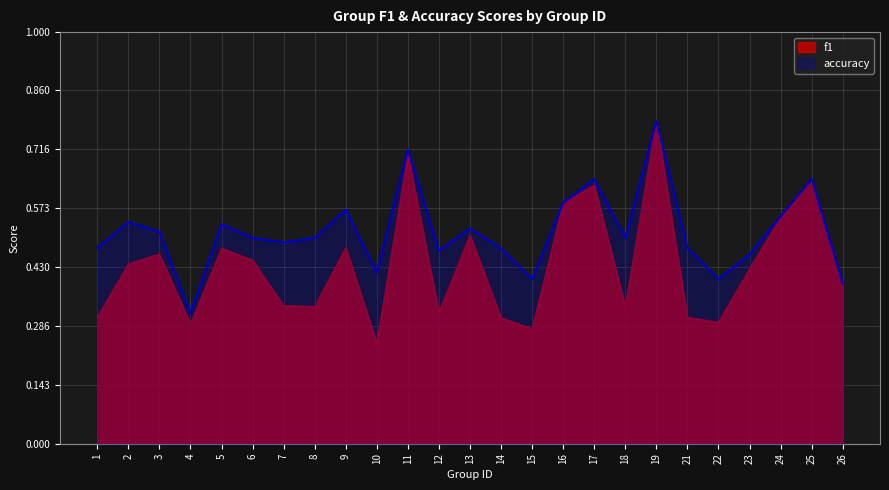

What is the minimum value shown in the chart?

0.2